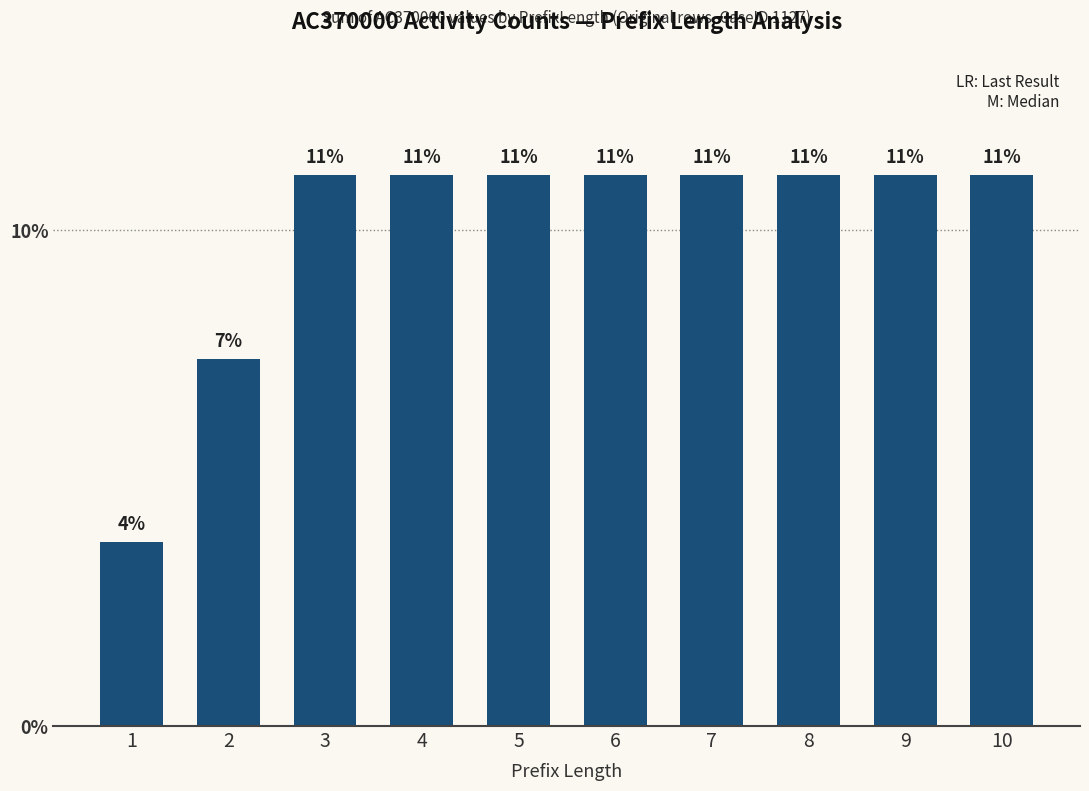

The value at 2 is 7.4. True or false?

True